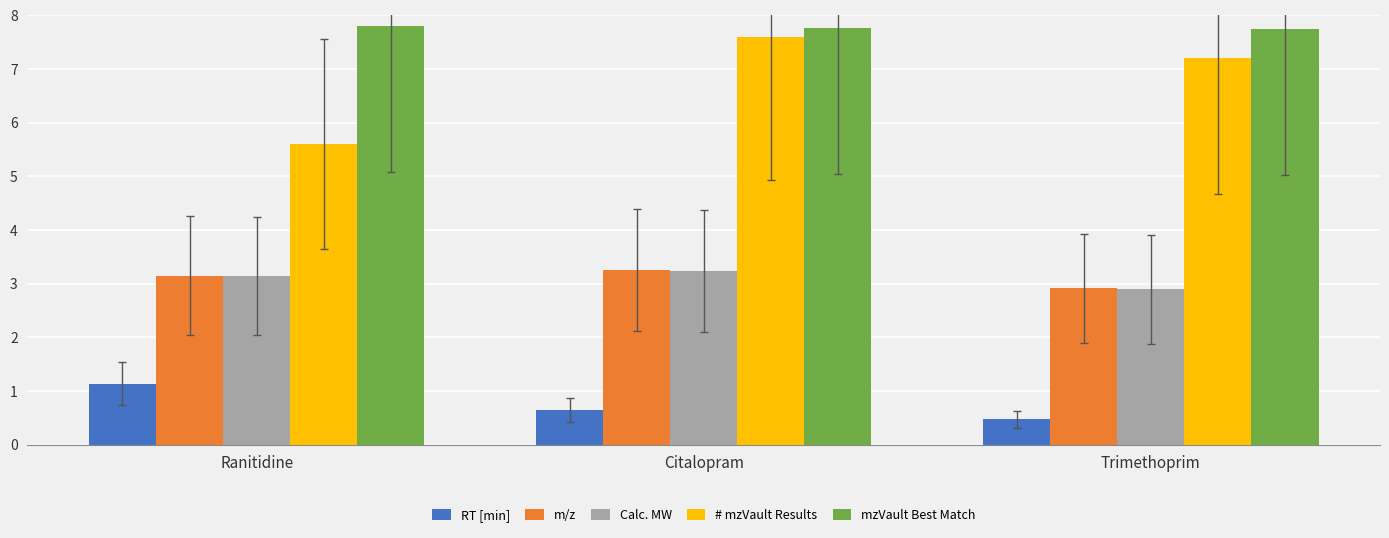

List the labels in order of RT [min] value, largest first.

Ranitidine, Citalopram, Trimethoprim